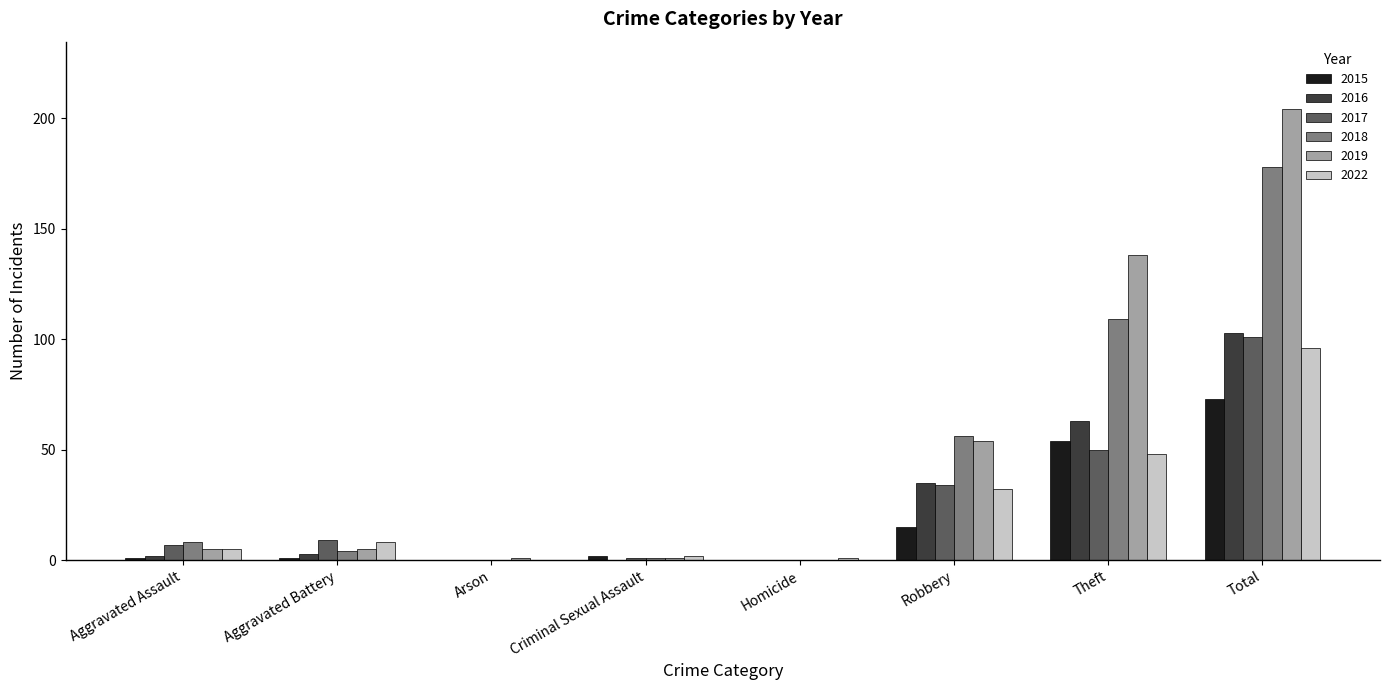

Reading left to right, what are all the values shown in this chart?

2015: 1	1	0	2	0	15	54	73
2016: 2	3	0	0	0	35	63	103
2017: 7	9	0	1	0	34	50	101
2018: 8	4	0	1	0	56	109	178
2019: 5	5	1	1	0	54	138	204
2022: 5	8	0	2	1	32	48	96